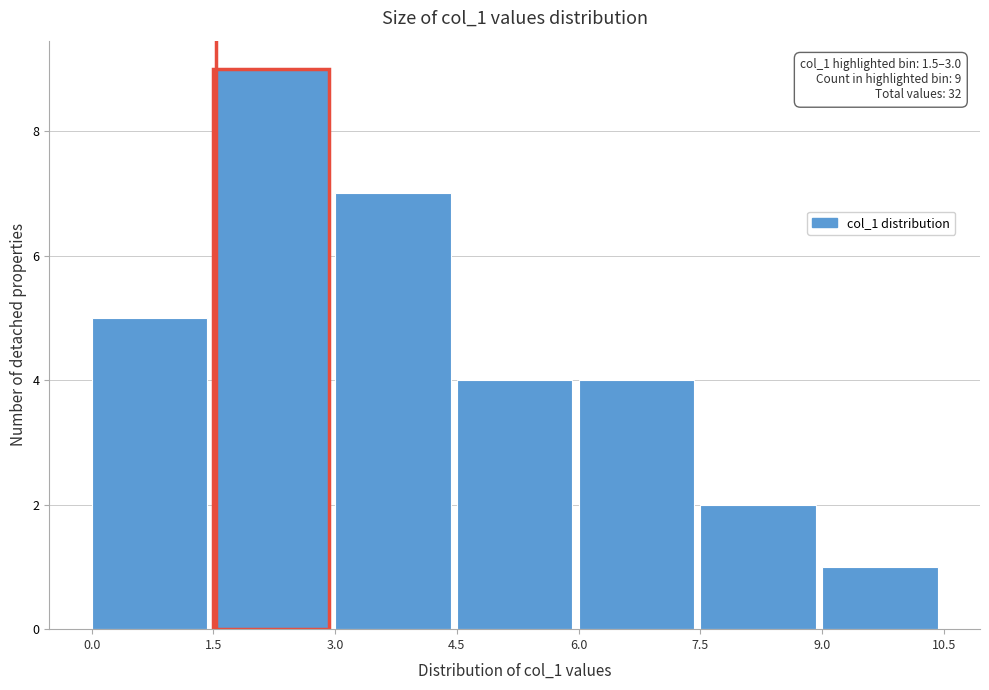

Over which range of the x-axis is the bar tallest?

1.5 to 3.0